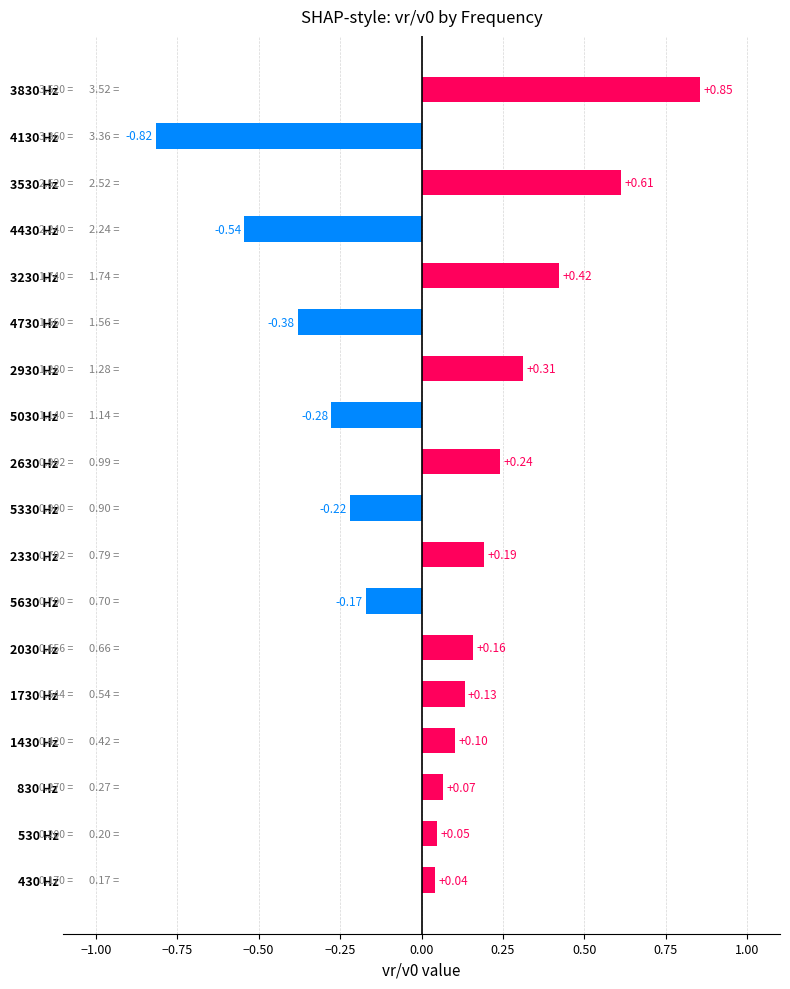

What is the difference between the maximum and minimum values?

1.7